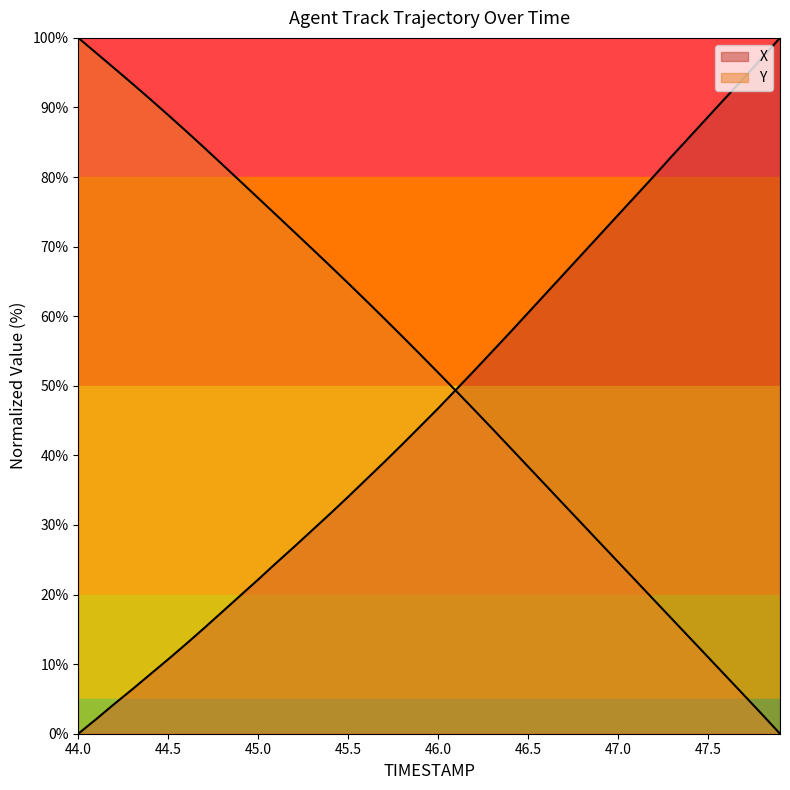

What is the total value across all series at 44.0?

100.0